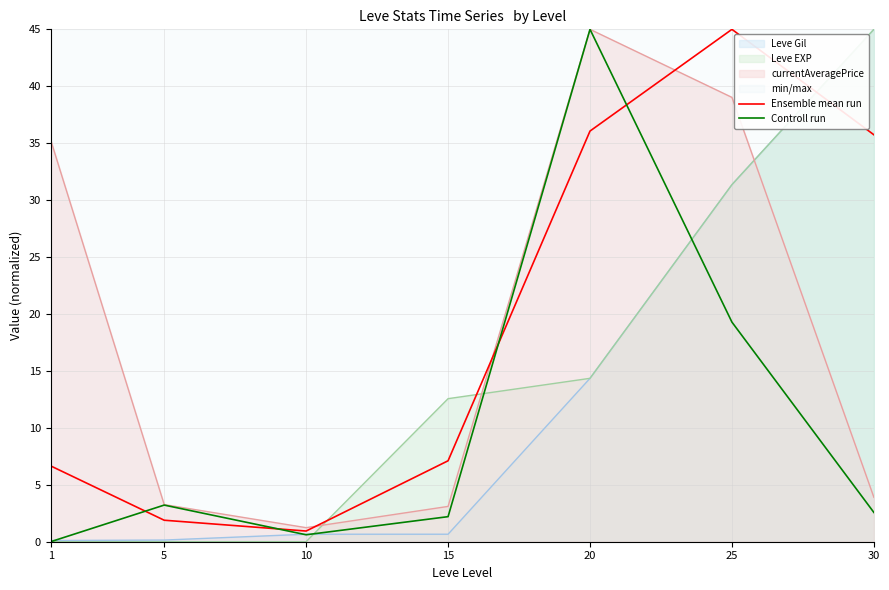

What is the difference between the highest and lowest values at 20?

8.9